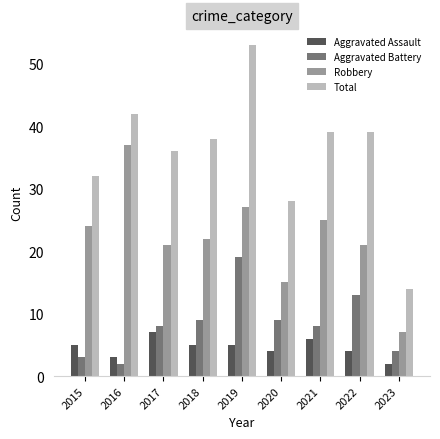

What is the difference between the highest and lowest values at 2021?

33